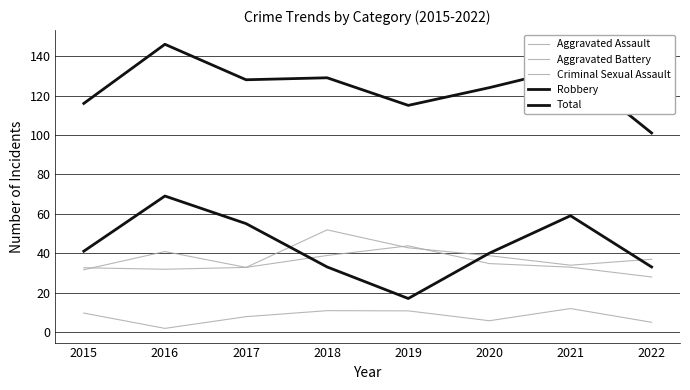

What is the value of the Aggravated Battery point at the 1st from the left?

31.6